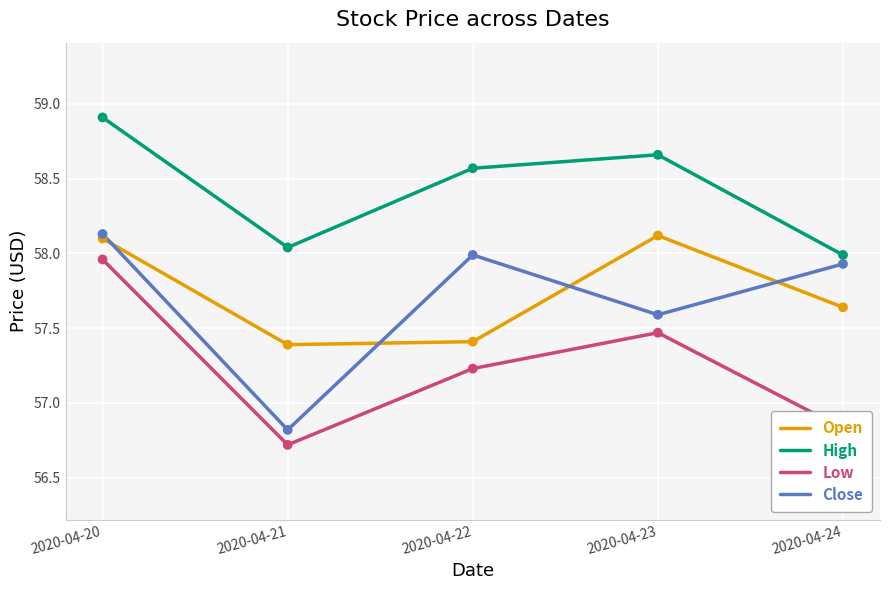

Which series has the widest spread of values?

Close